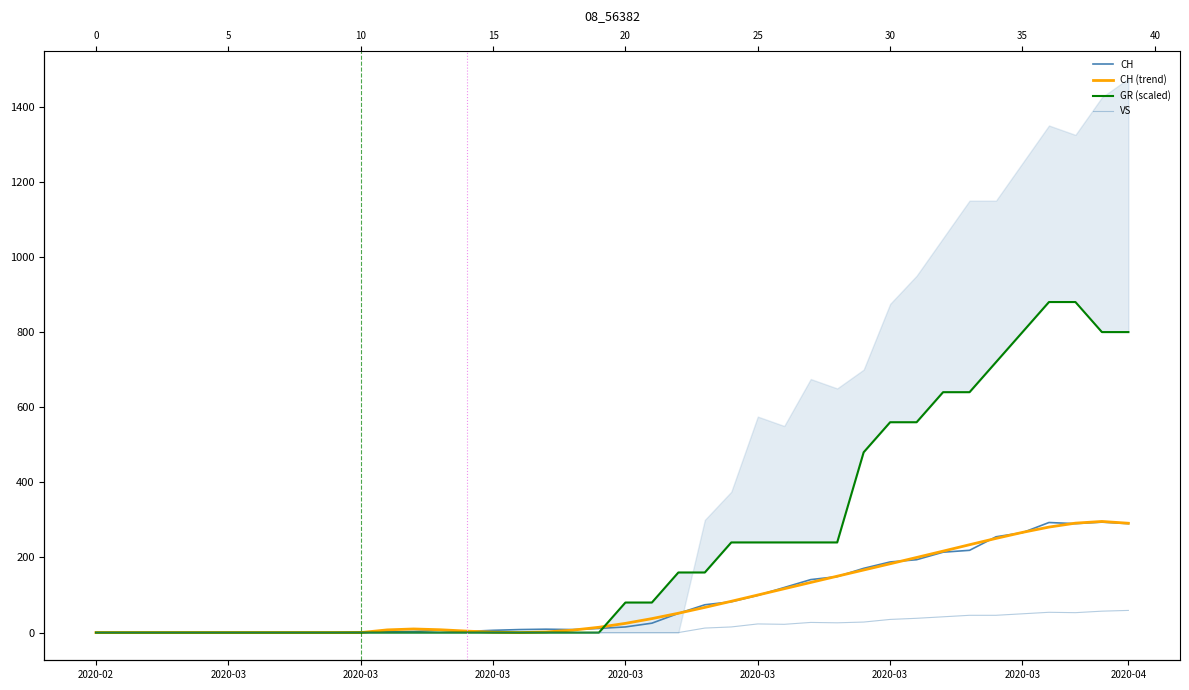

The value of GR (scaled) at 2020-03 is 130.7. True or false?

False